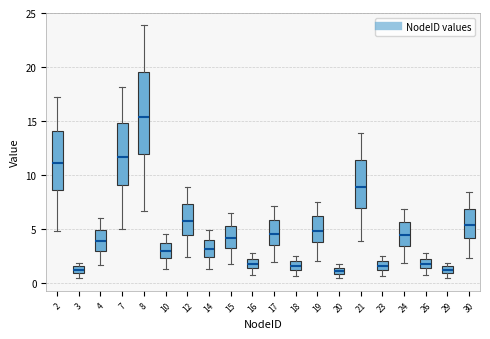

Where is the upper edge of the box at x = 18 on the y-axis? The values are not printed on the chart, so give them approximately, as read against the axis.

2.0